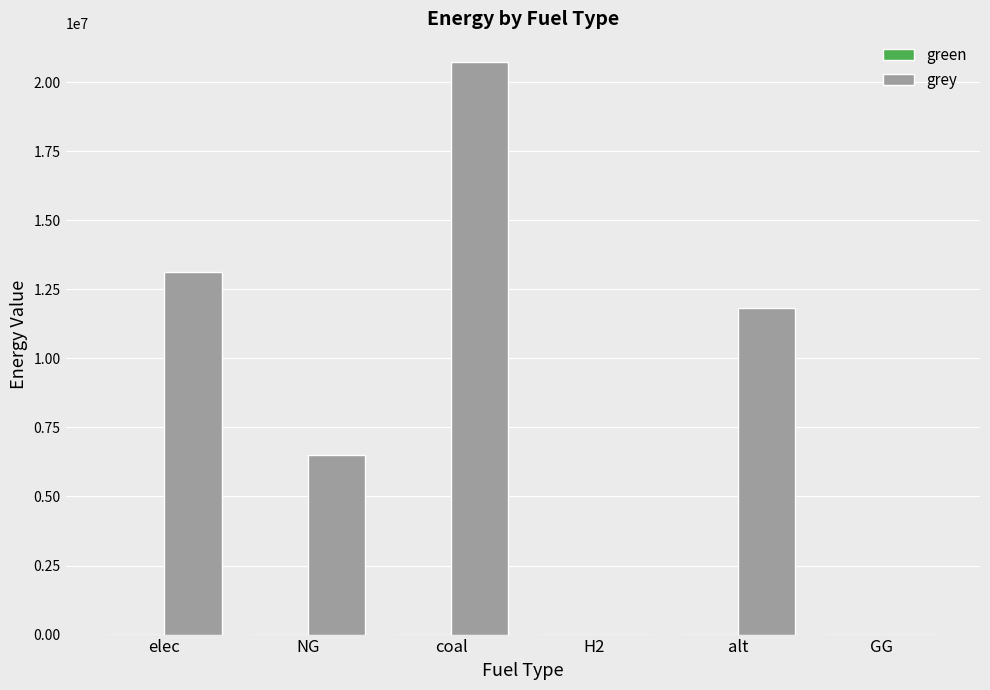

At which label is the value closest to 10365251?

alt